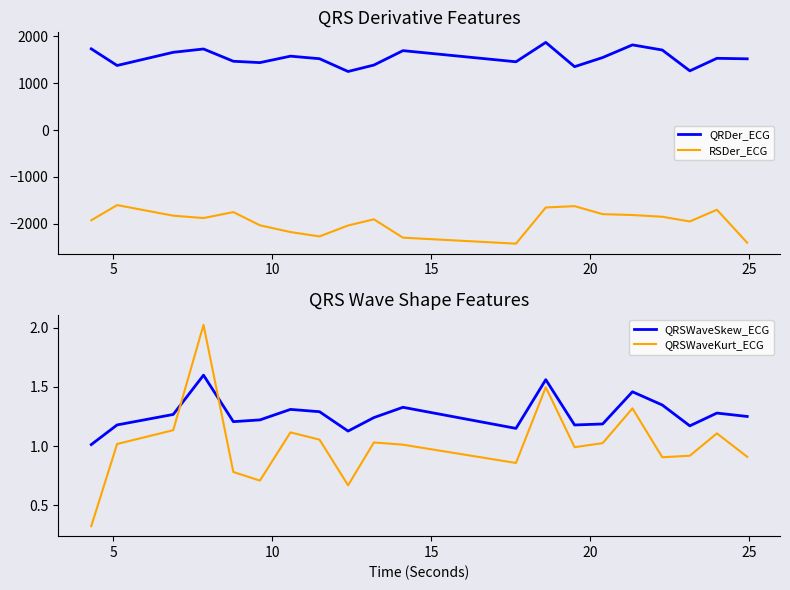

How many values in the RSDer_ECG series exceed -1877?

9